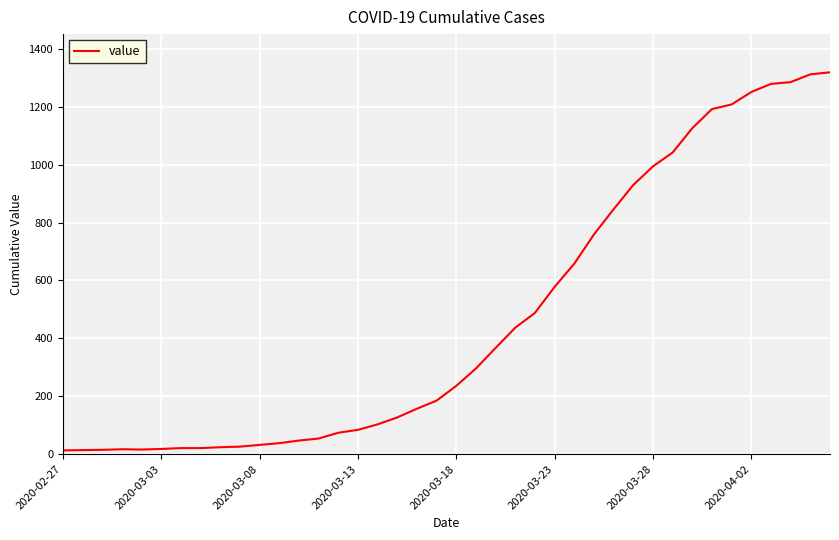

What is the difference between the maximum and minimum values?

1306